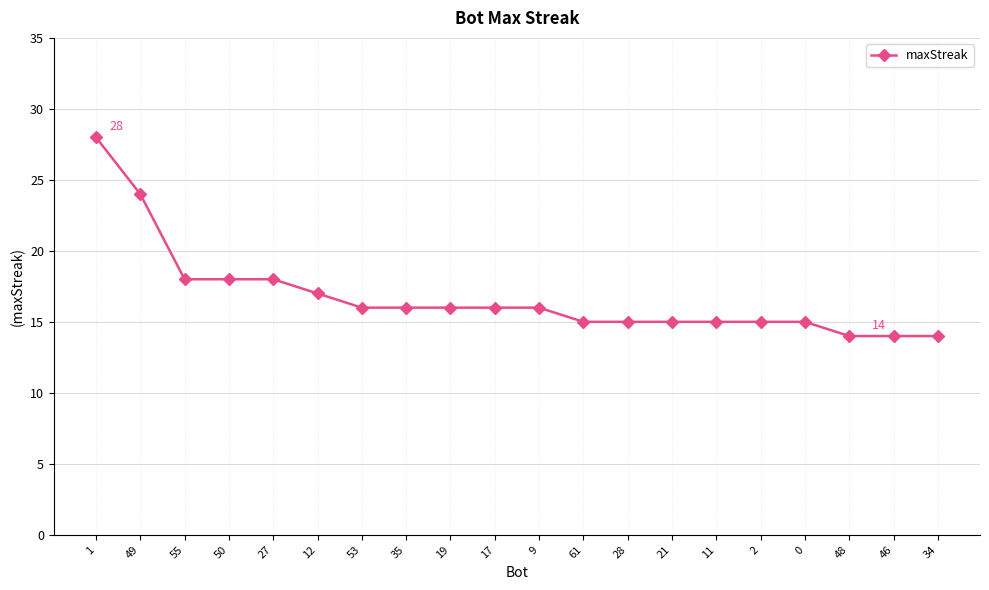

Which has a higher value, 46 or 12?

12